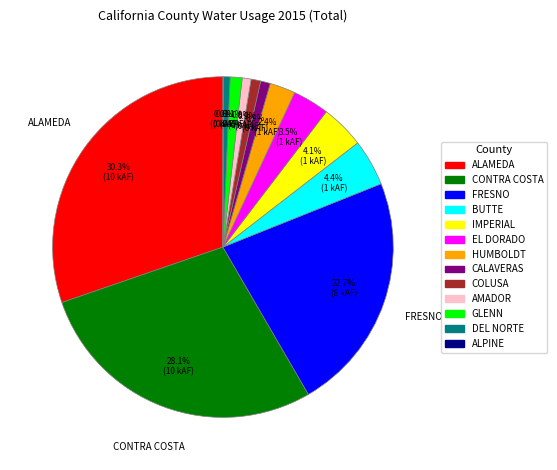

Between CALAVERAS and HUMBOLDT, which is larger?

HUMBOLDT